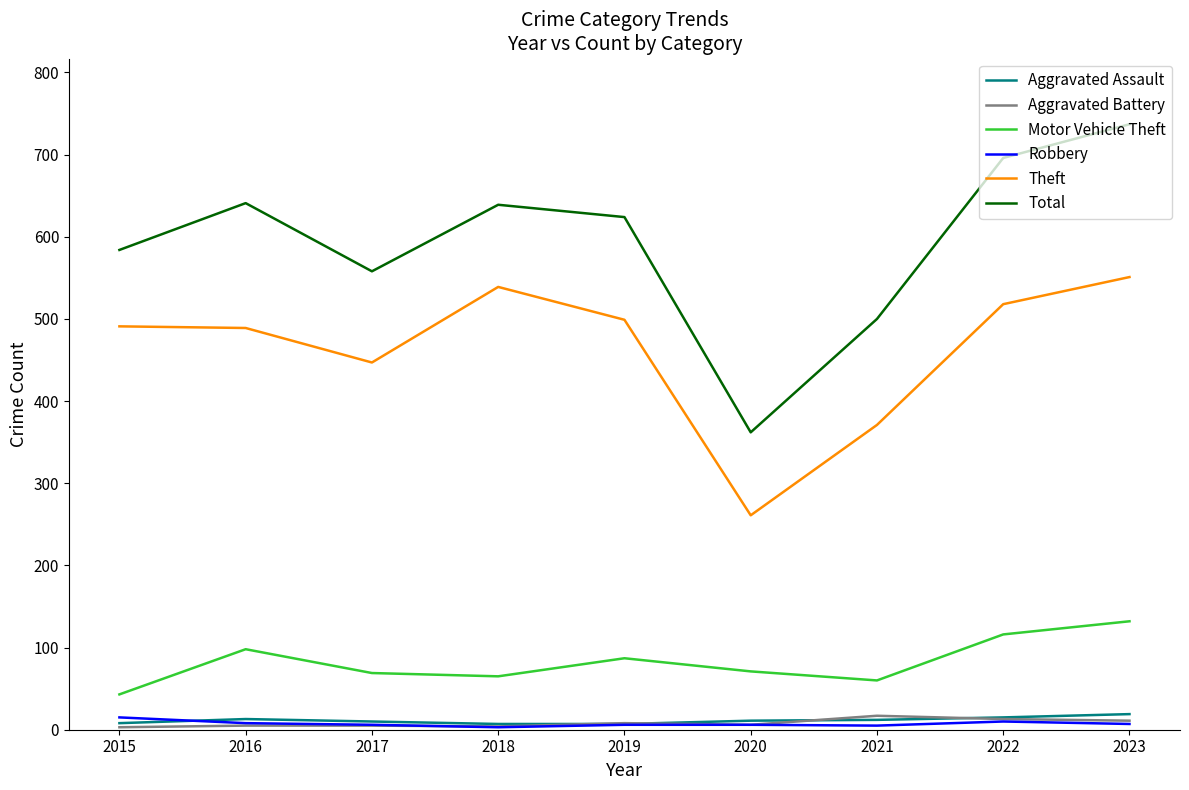

The Theft series shows 102 at 2017. True or false?

False